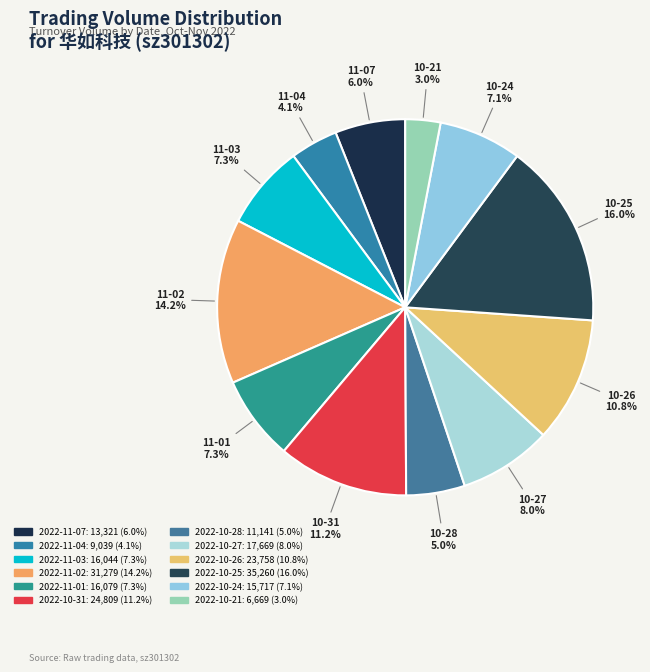

What is the largest slice in the pie chart?

2022-10-25